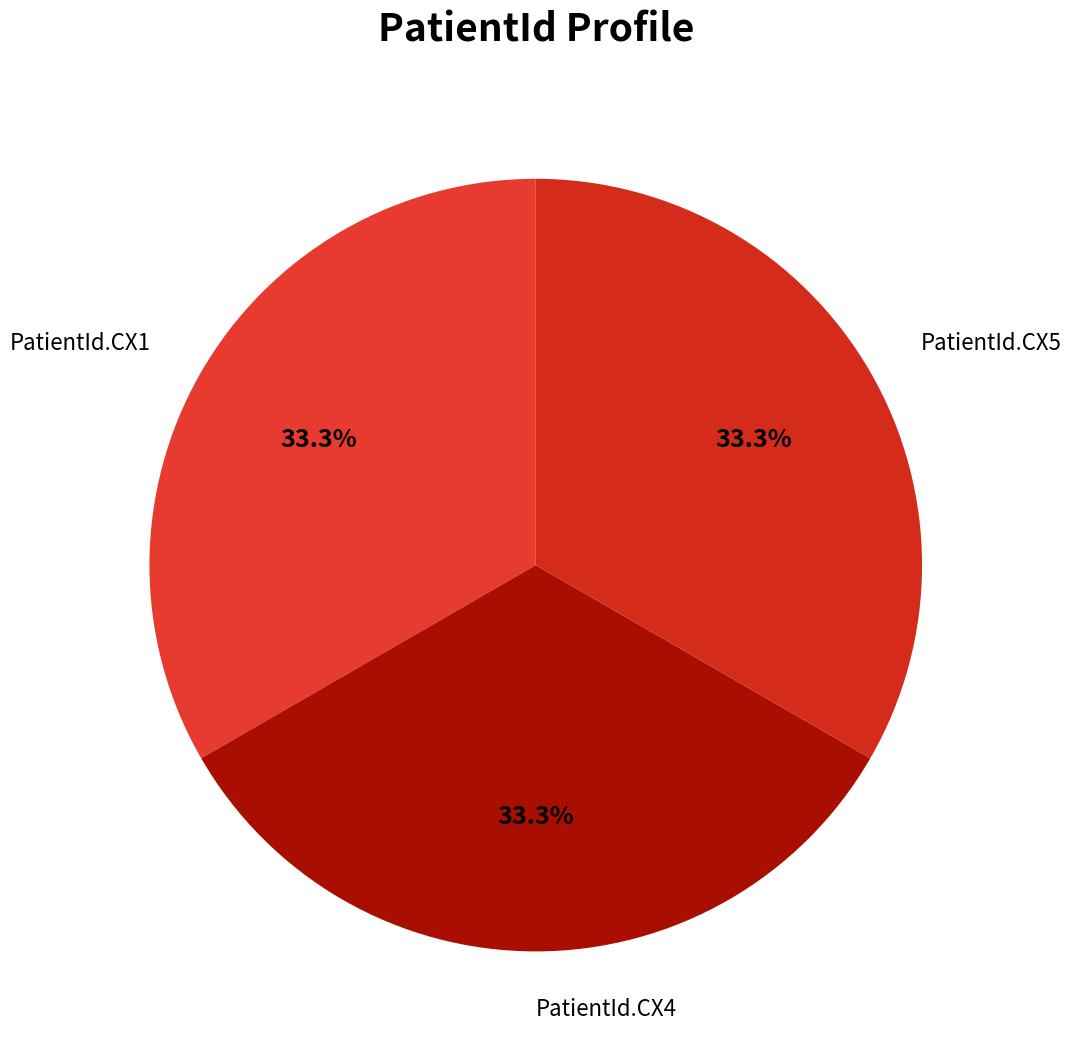

The PatientId.CX5 slice represents 33% of the pie. True or false?

True